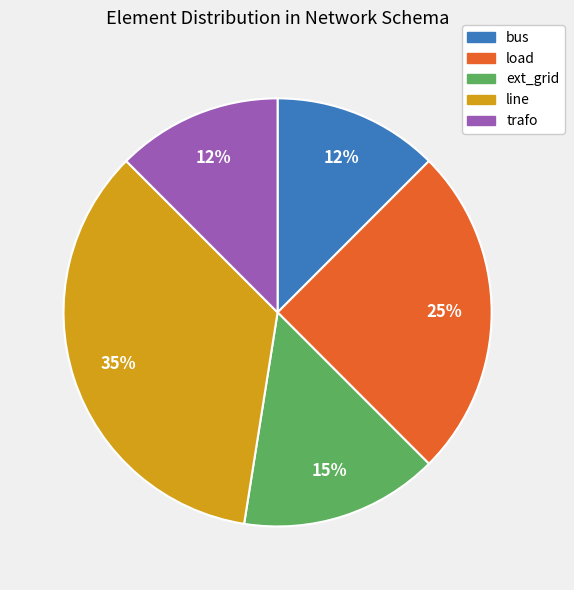

What is the ratio of the value at ext_grid to the value at trafo?

1.2